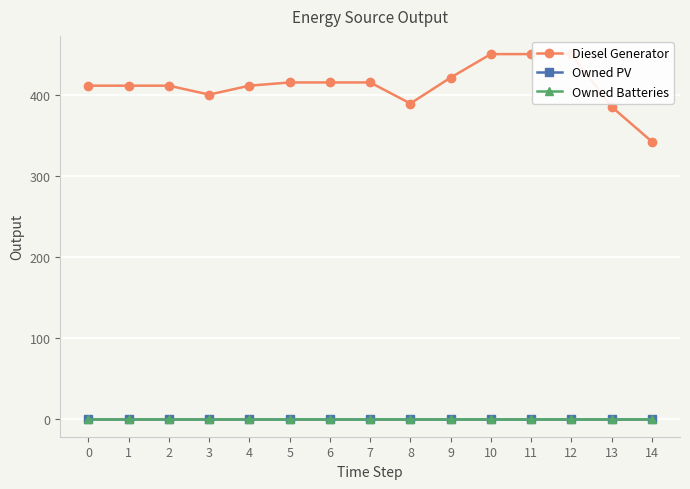

Which has a higher value, 12 or 2?

12